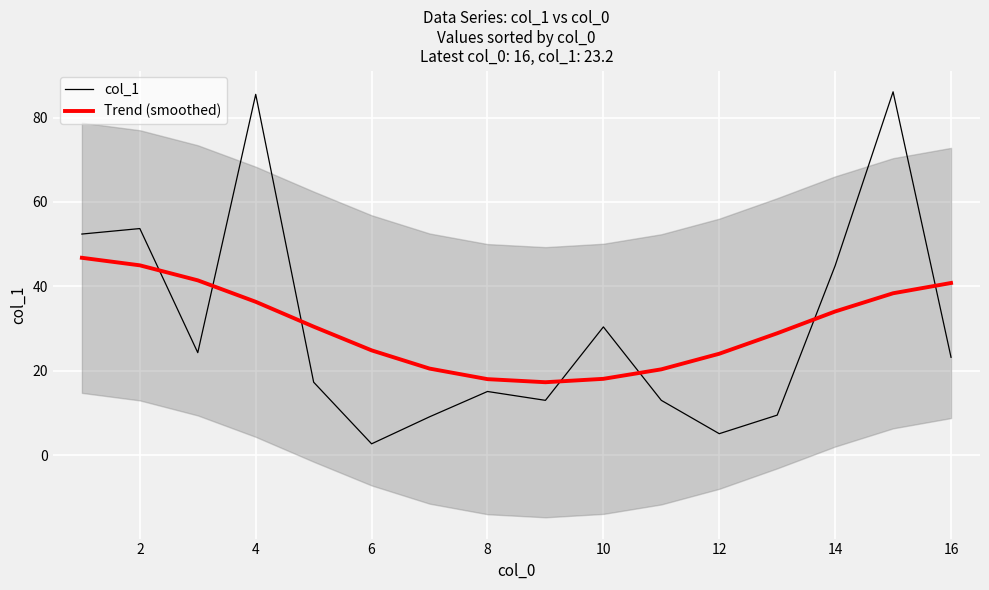

What is the highest value of the Trend (smoothed) series?

46.8